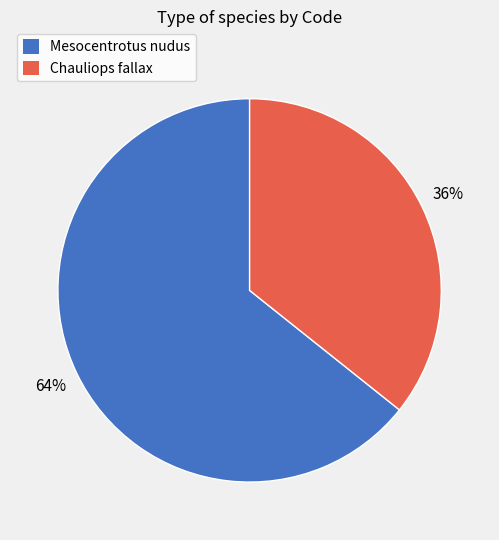

Count the number of slices in the pie.

2